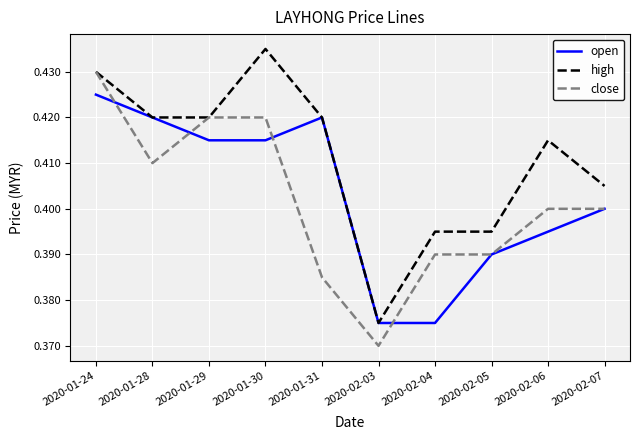

What position from the right is 2020-02-04?

4